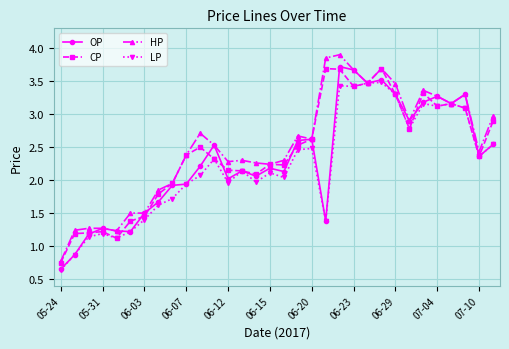

Which series has the widest spread of values?

HP